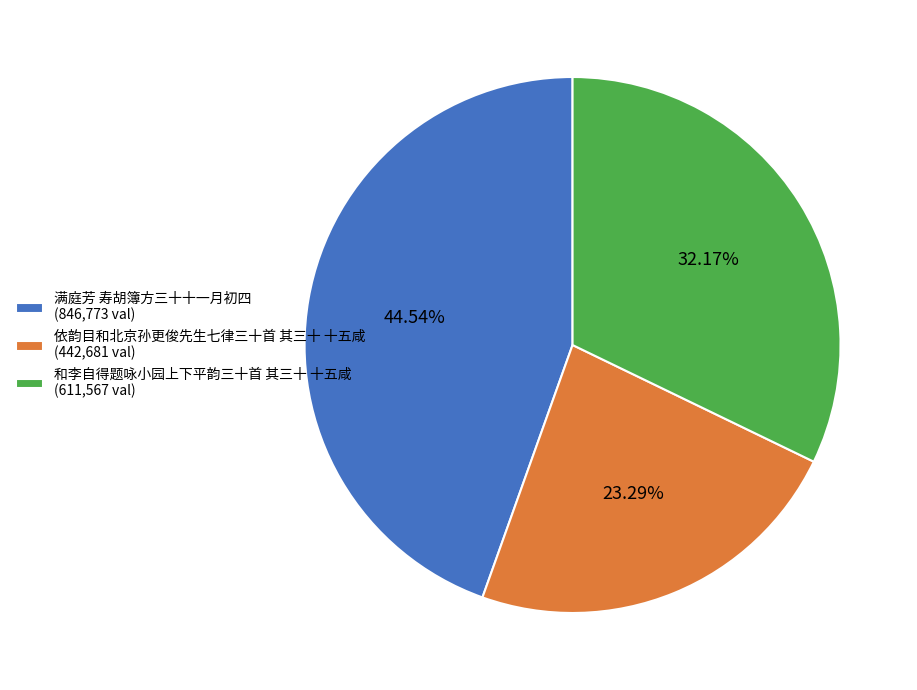

To the nearest percent, what is the average slice percentage?

33%